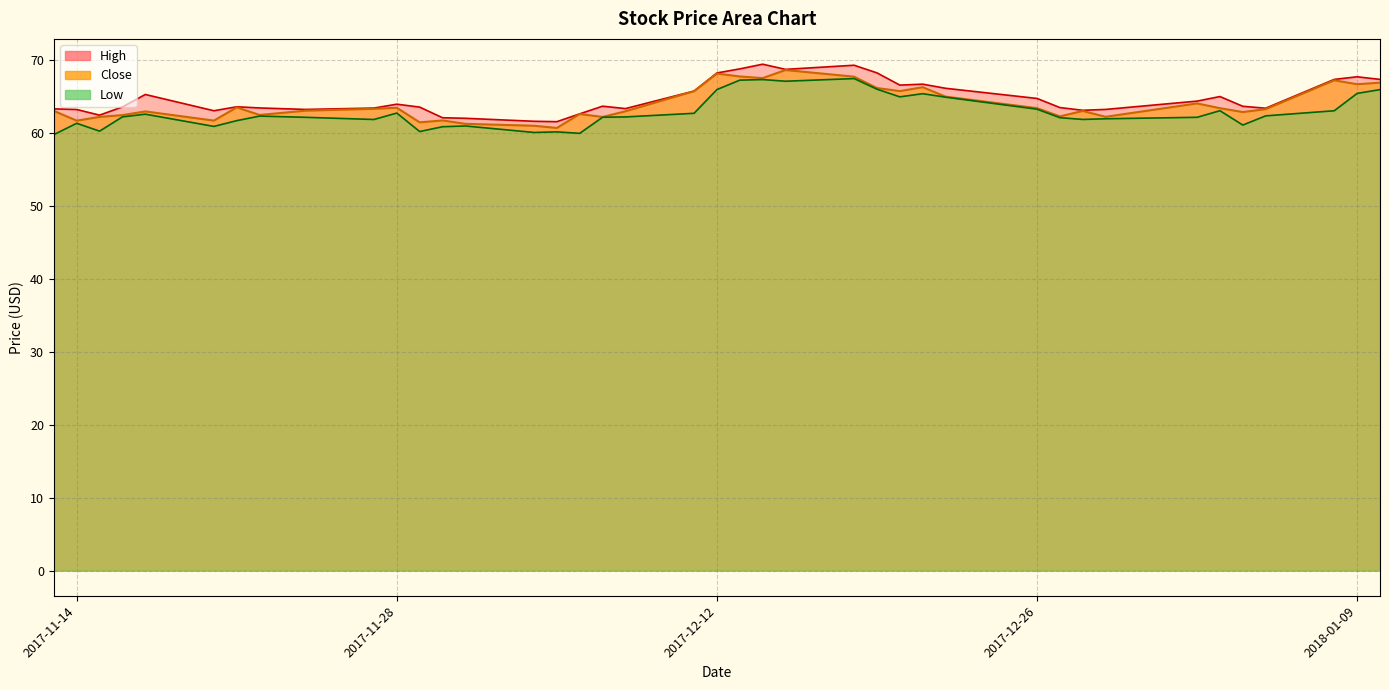

Reading right to left, transcribe all the data shown in this chart.

High: 67.4	67.8	67.4	63.4	63.7	65.1	64.4	63.3	63.2	63.5	64.8	66.2	66.7	66.6	68.3	69.3	68.8	69.5	68.8	68.3	65.8	63.4	63.7	62.7	61.6	61.7	62.1	62.1	63.6	64.0	63.5	63.3	63.5	63.6	63.1	65.3	63.6	62.5	63.3	63.4
Close: 67.0	66.7	67.3	63.3	62.9	63.5	64.1	62.3	63.1	62.3	63.5	65.0	66.3	65.8	66.2	67.8	68.7	67.6	67.8	68.2	65.8	63.0	62.2	62.7	60.7	61.0	61.3	61.8	61.5	63.5	63.4	63.1	62.5	63.6	61.7	63.0	62.5	62.3	61.7	63.1
Low: 66.0	65.5	63.1	62.4	61.1	63.1	62.2	62.0	61.9	62.2	63.3	65.0	65.4	65.0	66.1	67.5	67.2	67.4	67.3	66.0	62.8	62.3	62.2	60.0	60.2	60.1	61.0	60.9	60.2	62.8	61.9	62.2	62.4	61.7	61.0	62.6	62.3	60.3	61.4	59.8